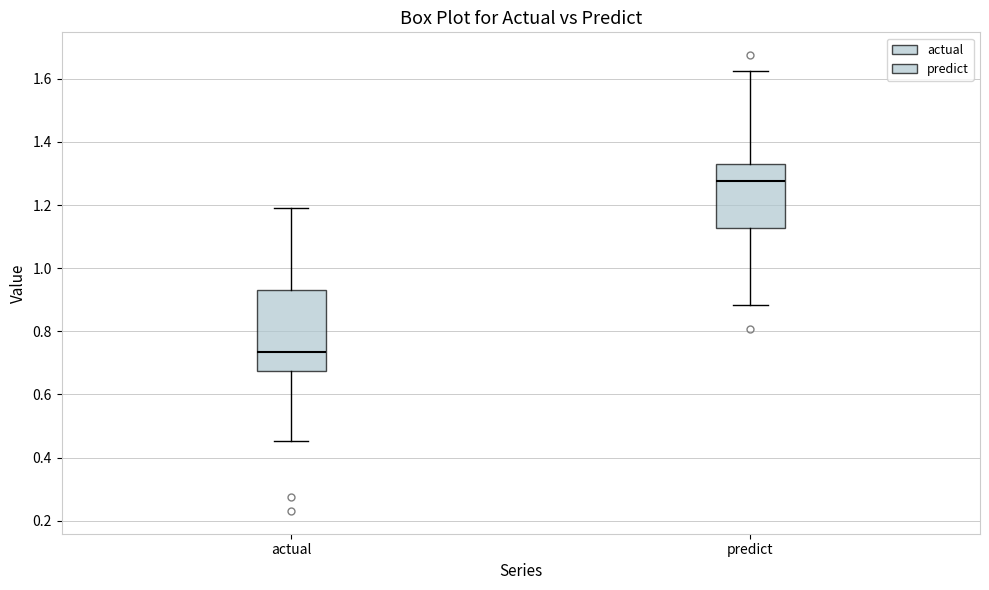

Which box has the lowest median line?

actual